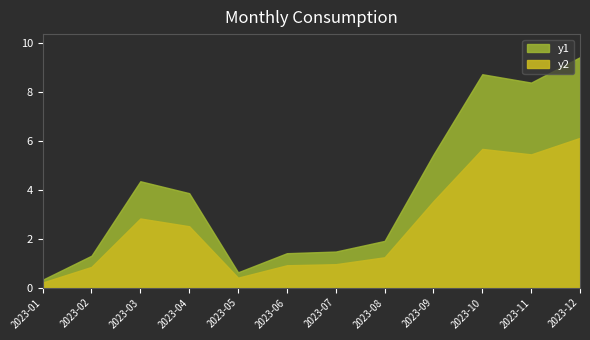

What is the approximate value at 2023-04?

3.9